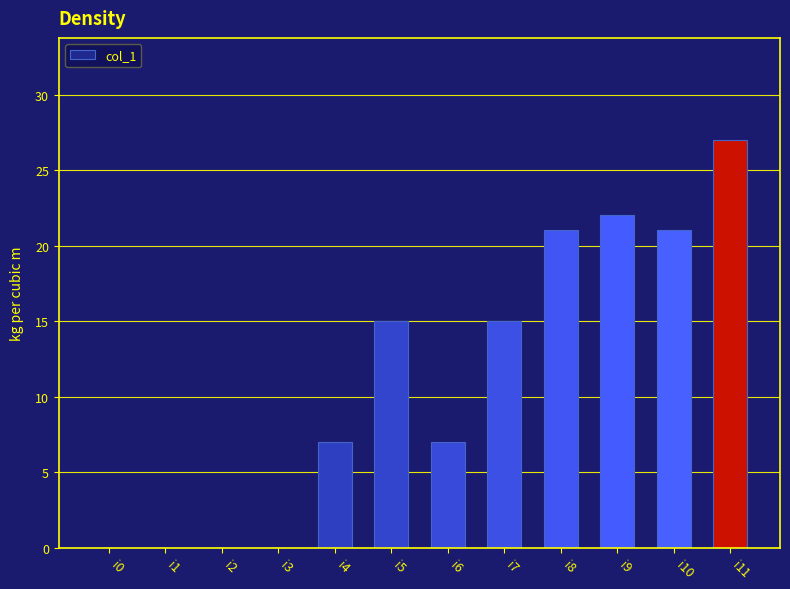

At which category does the chart reach its peak across all series?

i11